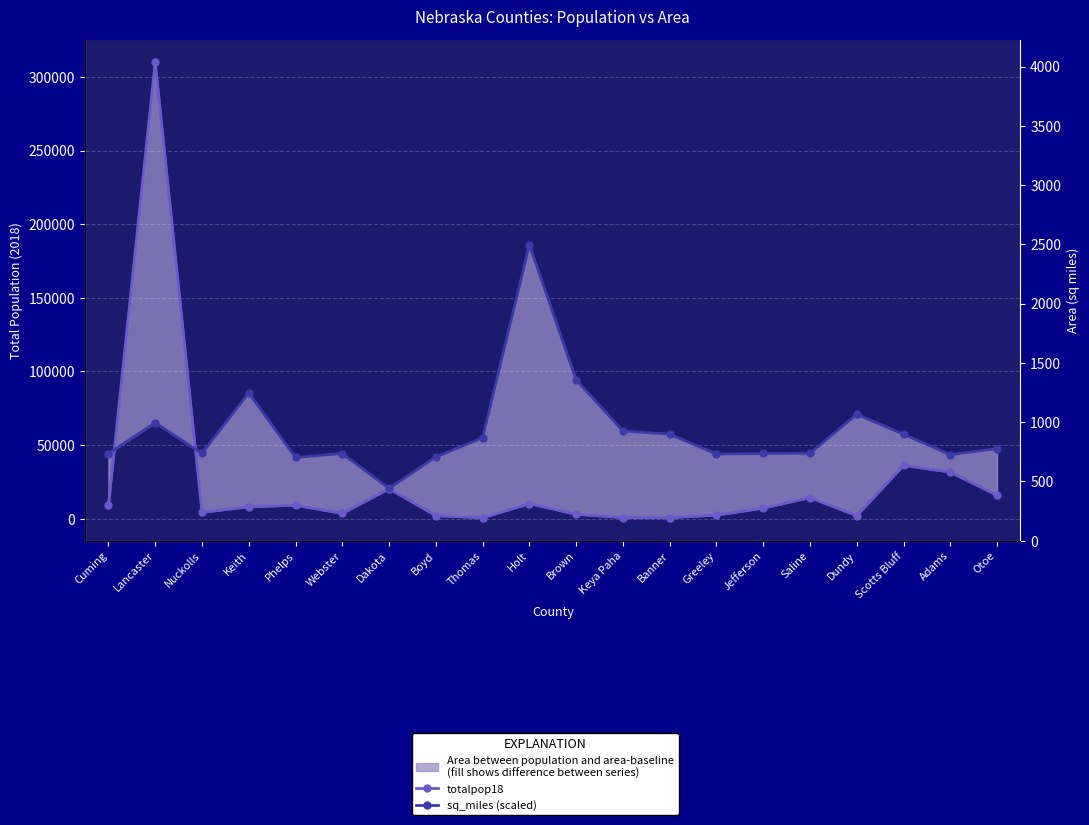

What is the sum of the totalpop18 values at Holt and Boyd?

12287.0